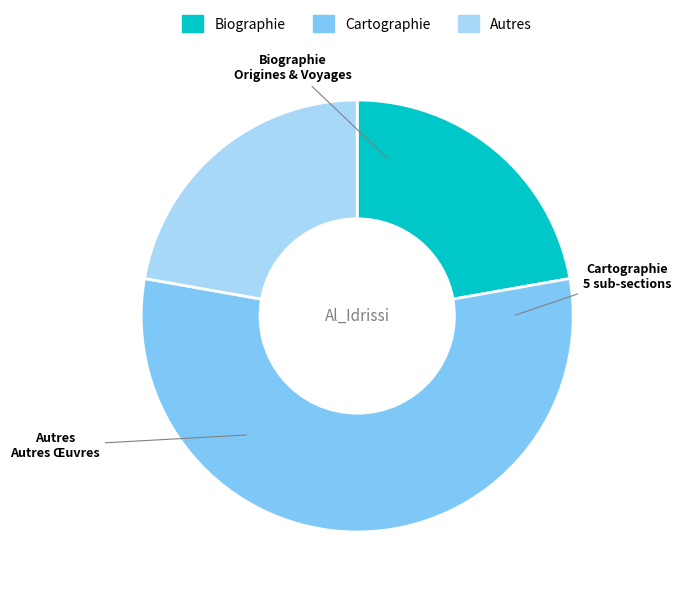

Which has a higher value, Autres or Cartographie?

Cartographie